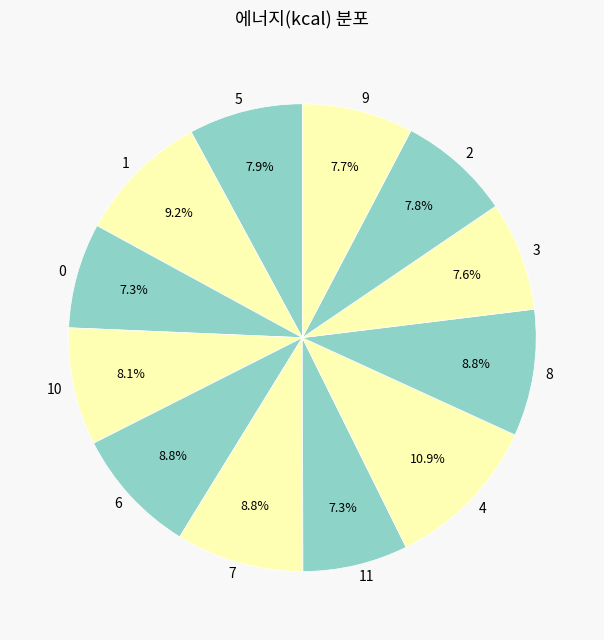

Which has a higher value, 11 or 4?

4